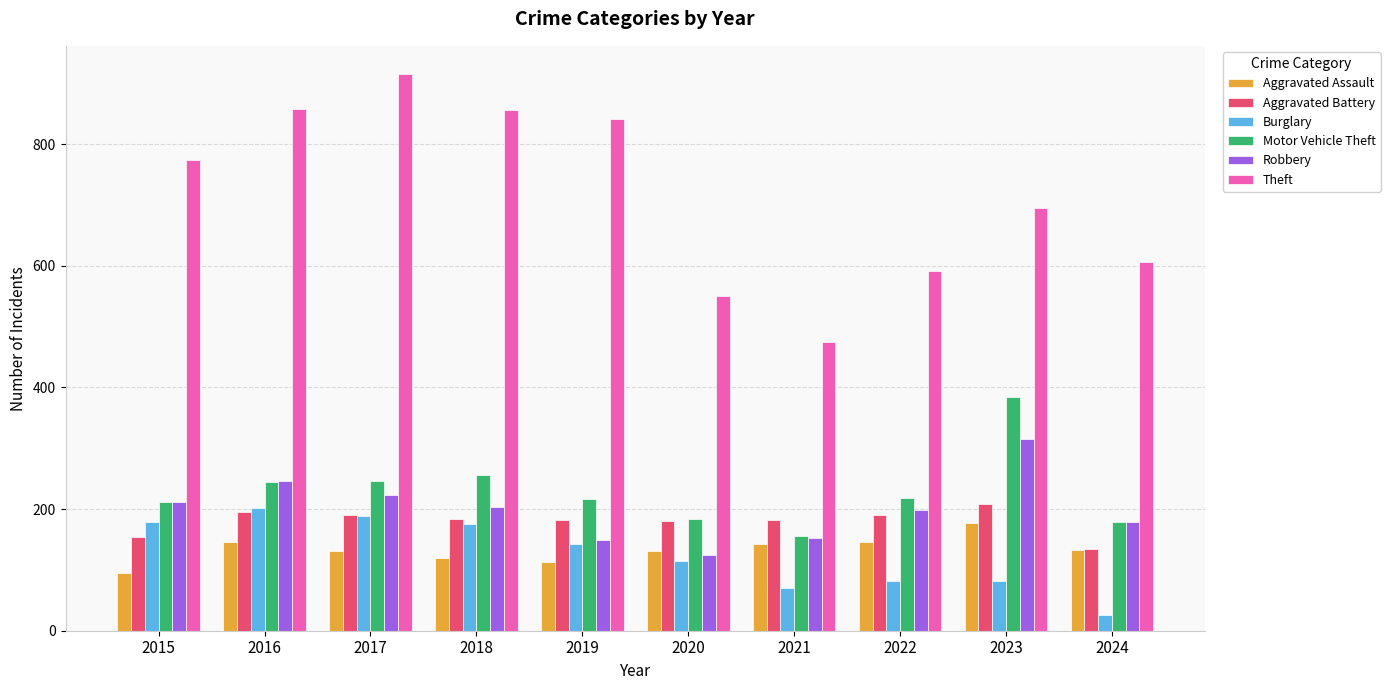

What is the spread (max minus min) of values at 2017?

785